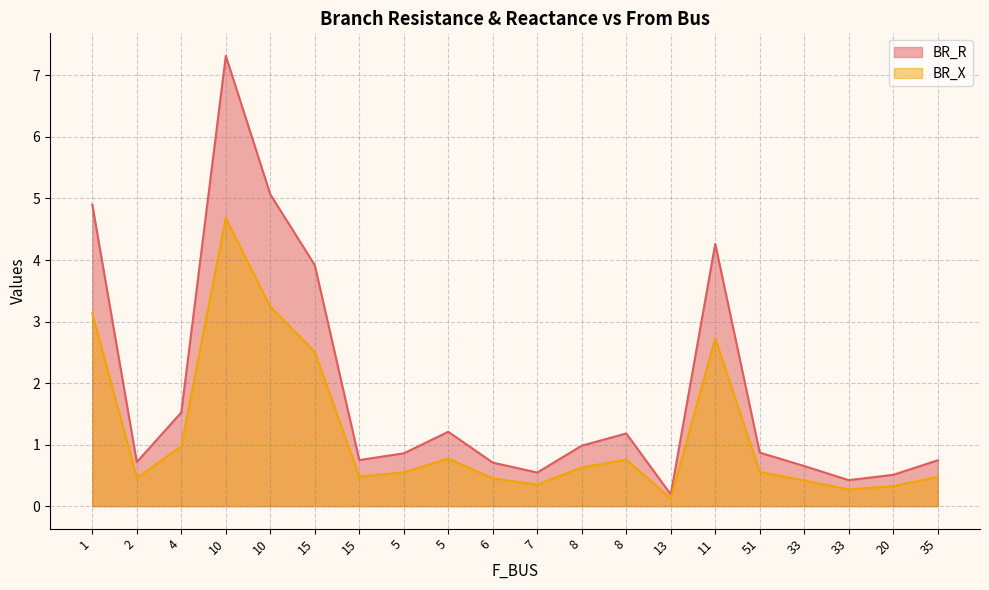

True or false: BR_R has a value of 3.9 at 15.

True